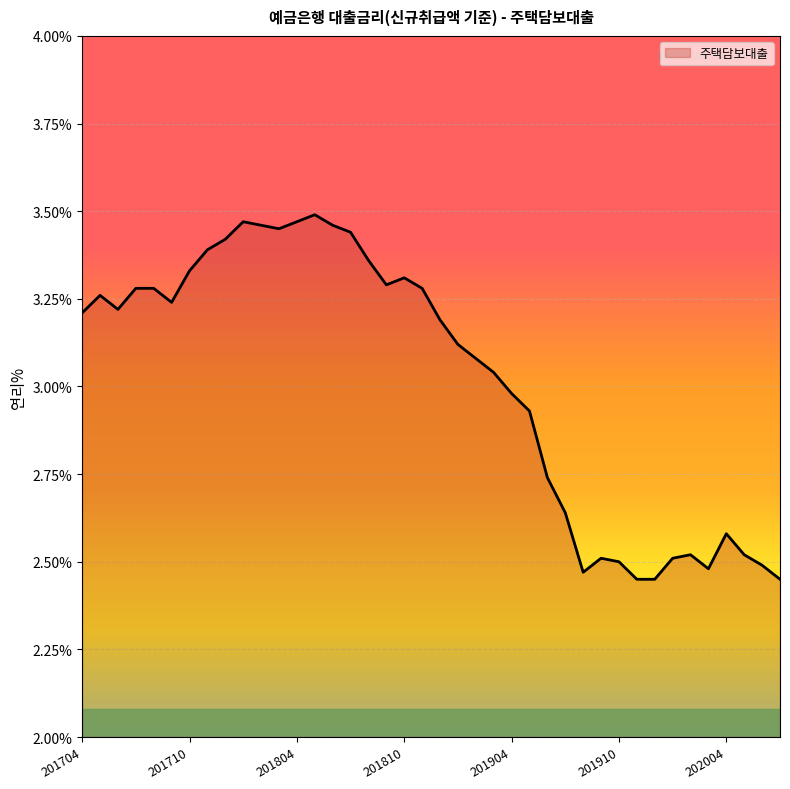

What is the difference between the maximum and minimum values?

1.0